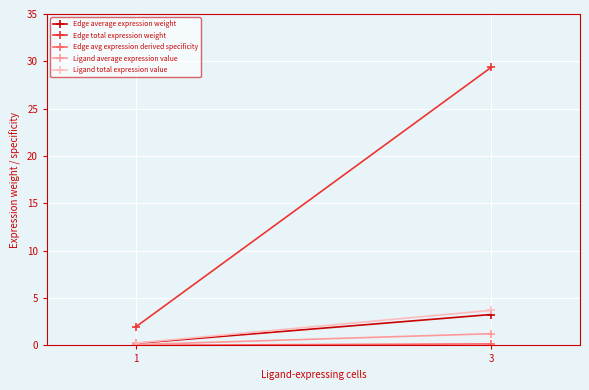

What is the difference between the Edge avg expression derived specificity values at 3 and 1?

0.2